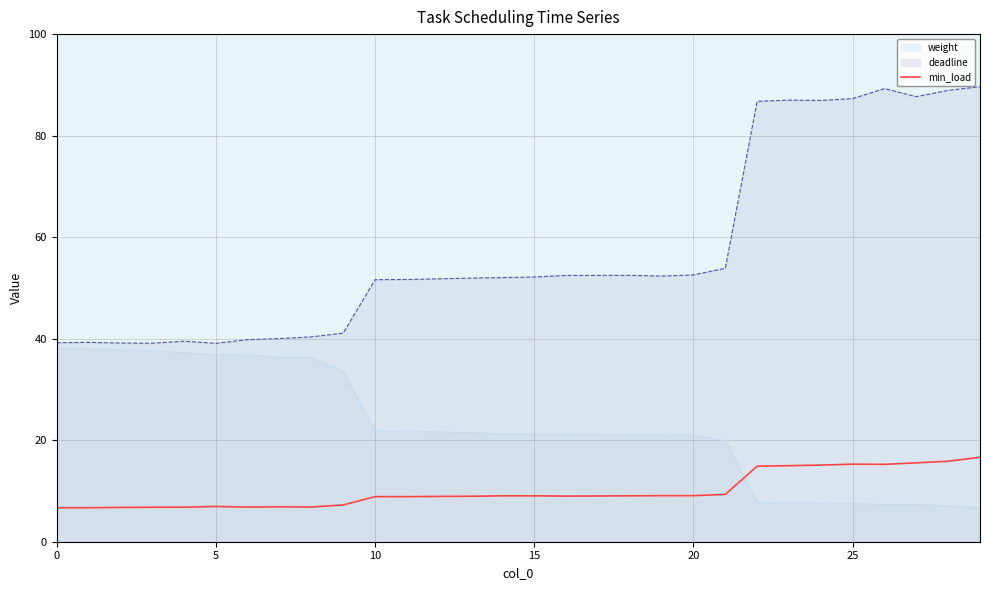

How many distinct data groups are displayed?

3